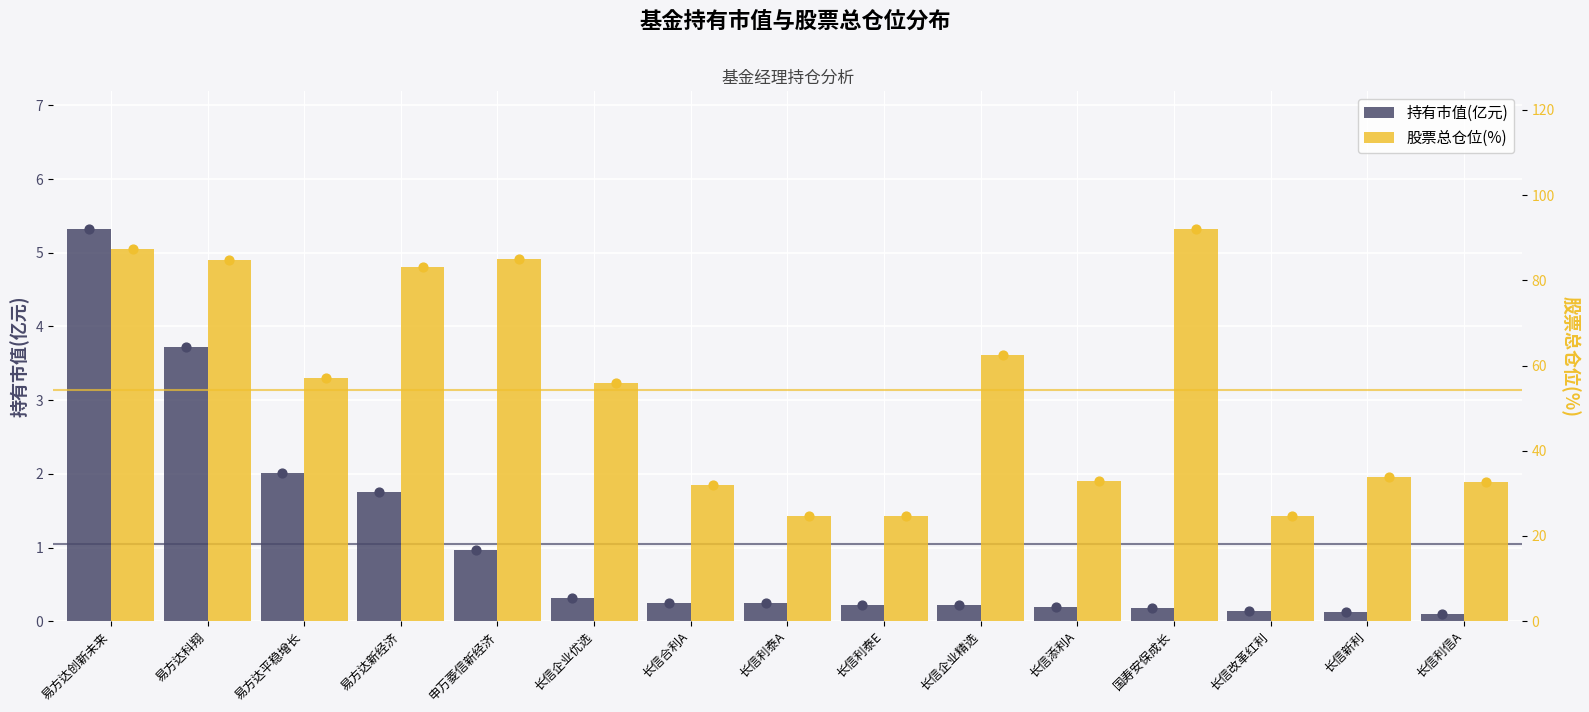

Which series reaches the minimum Y coordinate?

持有市值(亿元)